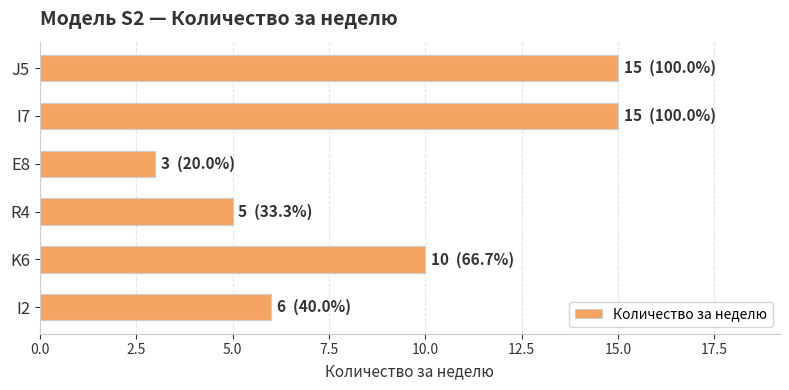

What is the ratio of the value at I2 to the value at R4?

1.2